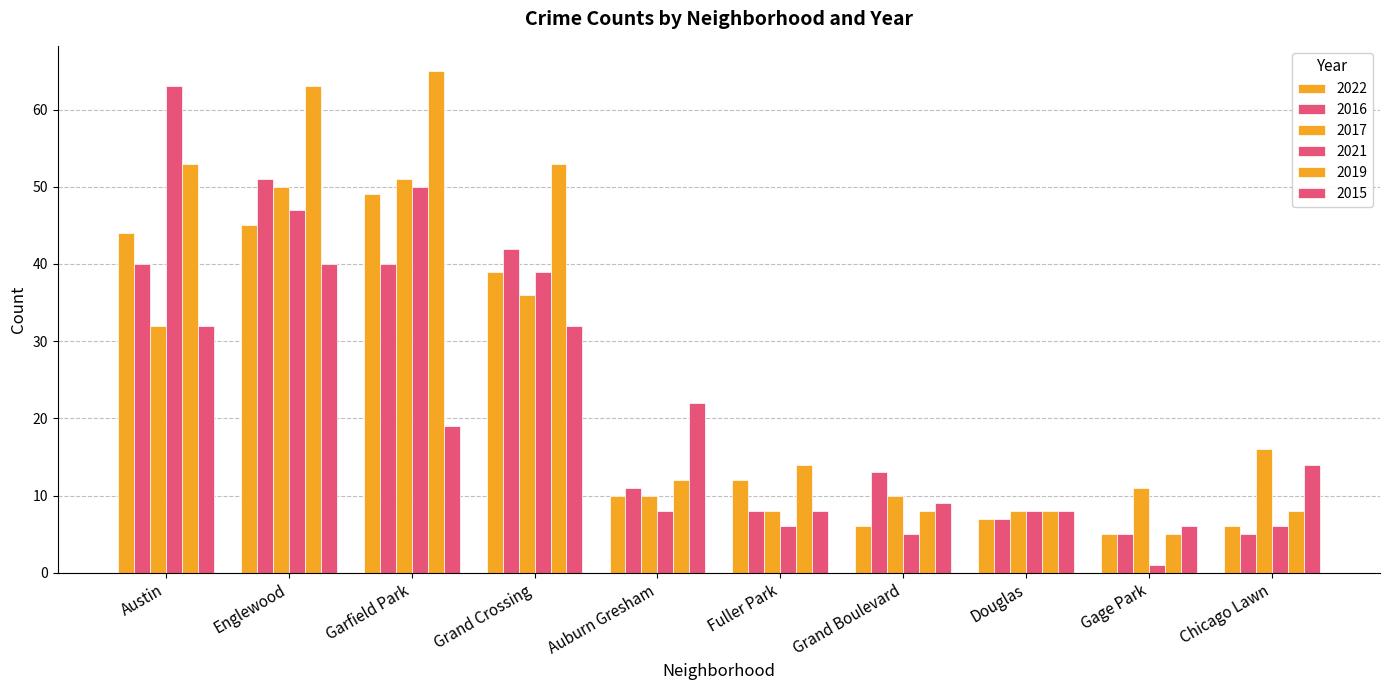

How many groups of bars are there?

10